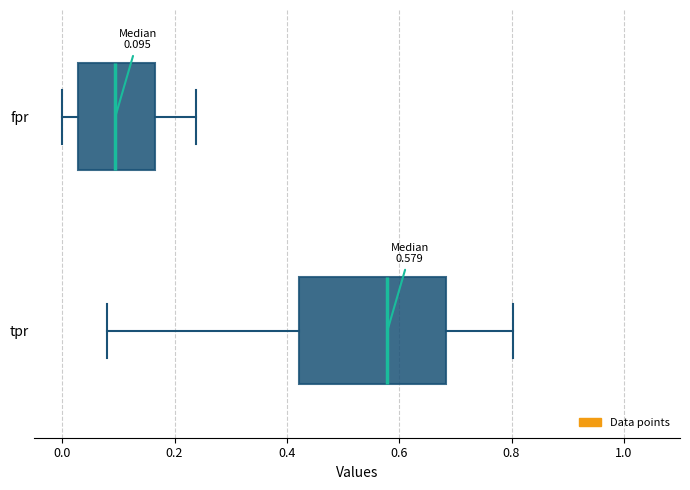

Which box is the widest, from its left edge to its right edge?

tpr